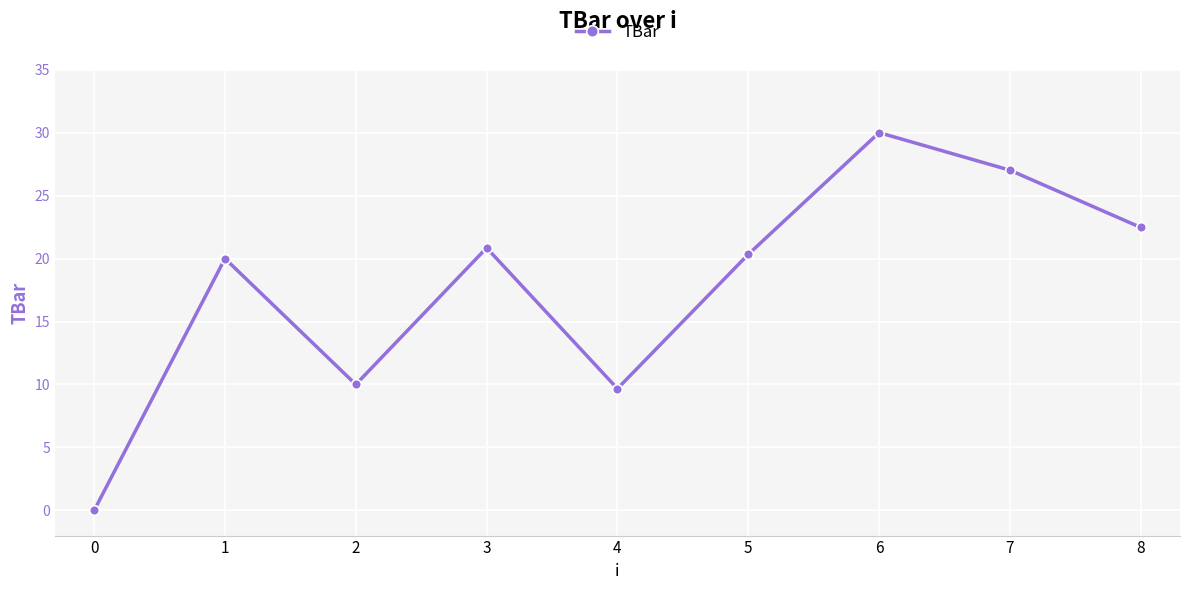

True or false: the data has more than 0 interior local peaks.

True